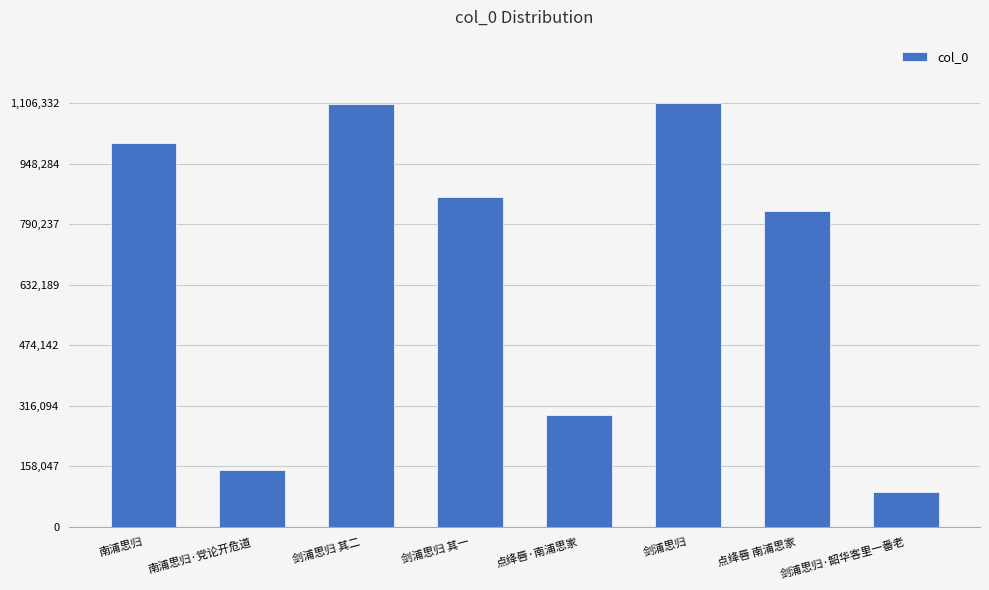

What is the difference between the values at 剑浦思归·韶华客里一番老 and 剑浦思归 其一?

769489